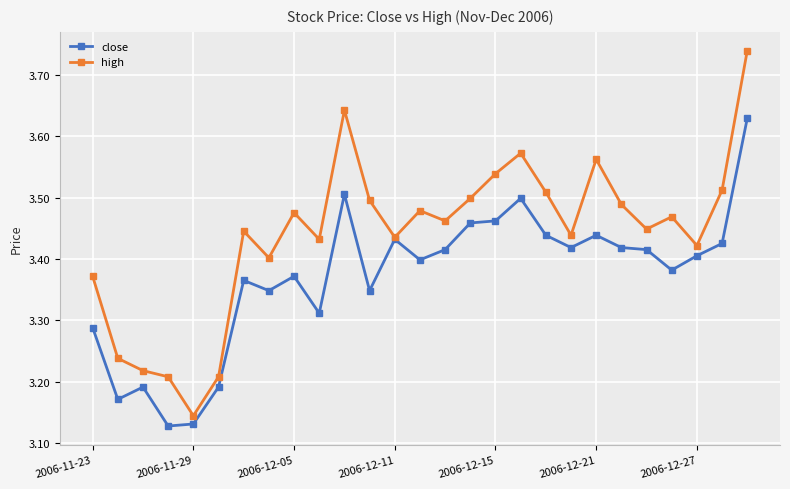

Which series has the widest spread of values?

high